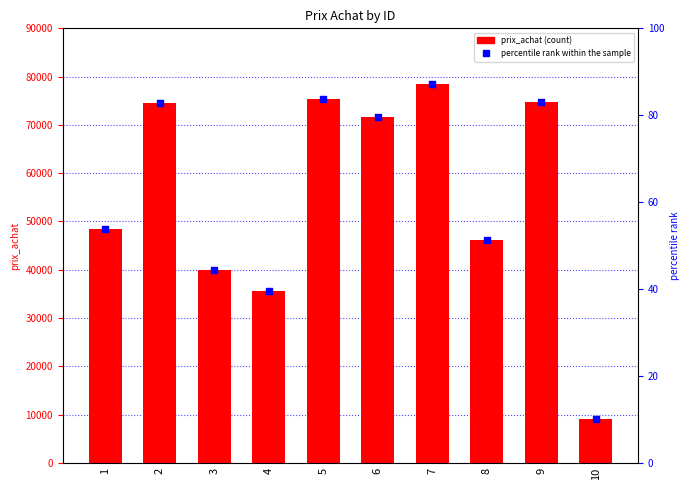

Which series contains the highest Y value?

prix_achat